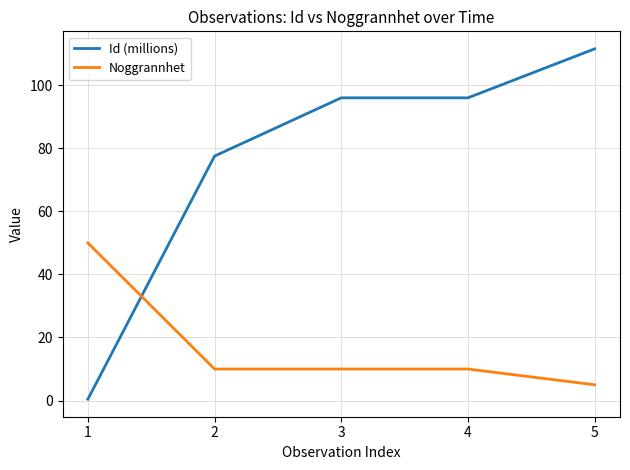

Is this an area chart (filled region under the line)?

No